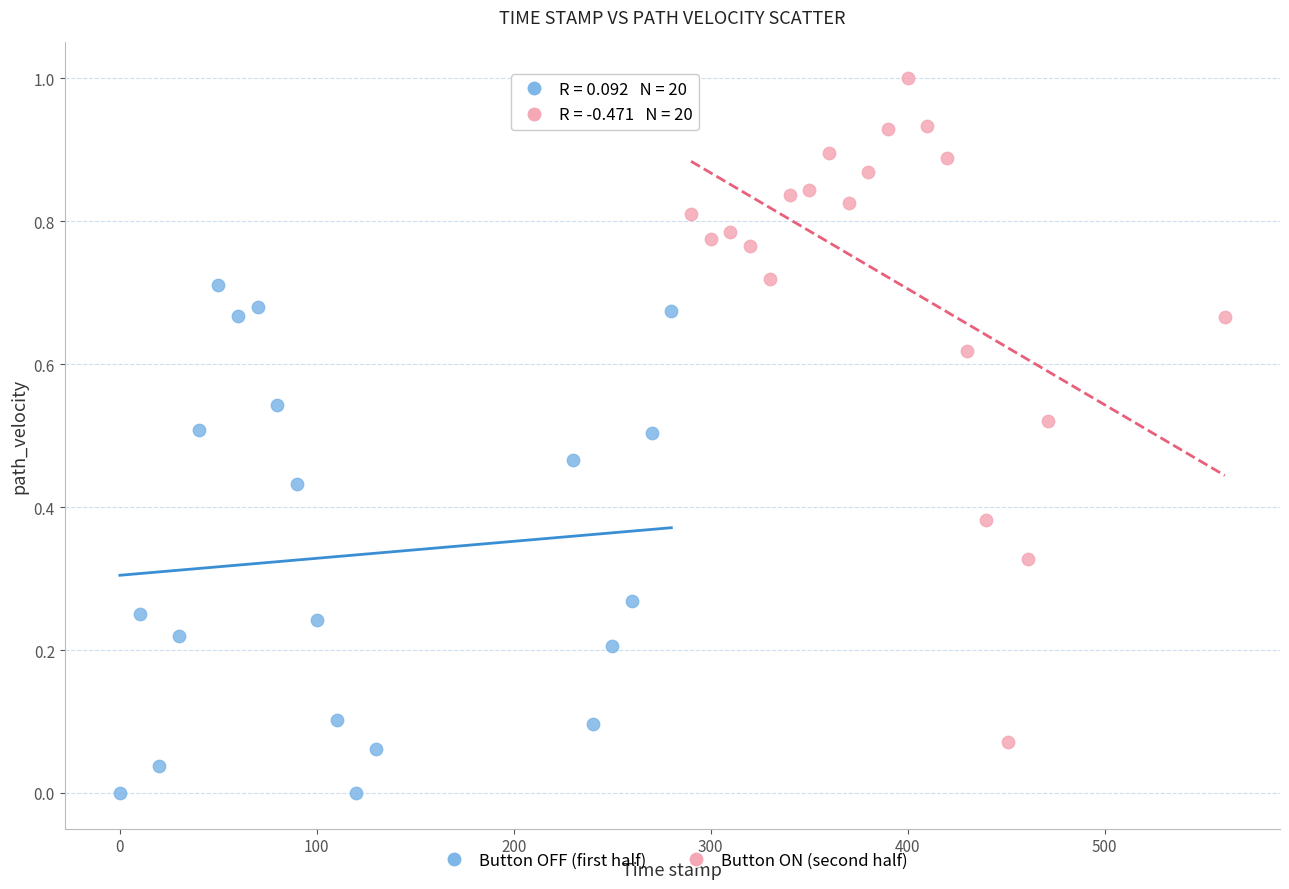

Which series reaches the minimum Y coordinate?

Button OFF (first half)